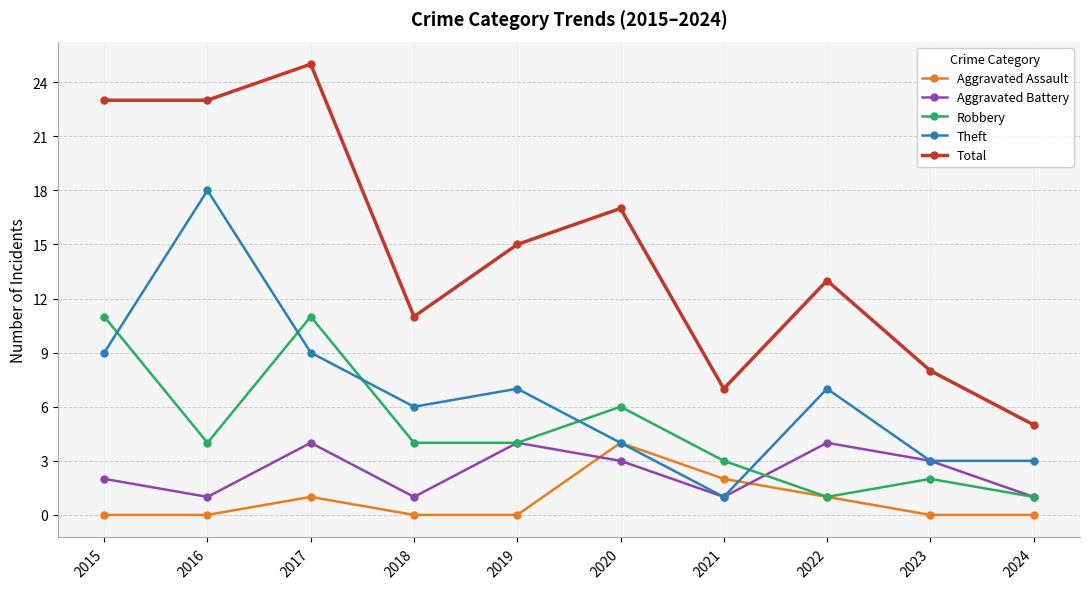

Does the chart have visible grid lines?

Yes